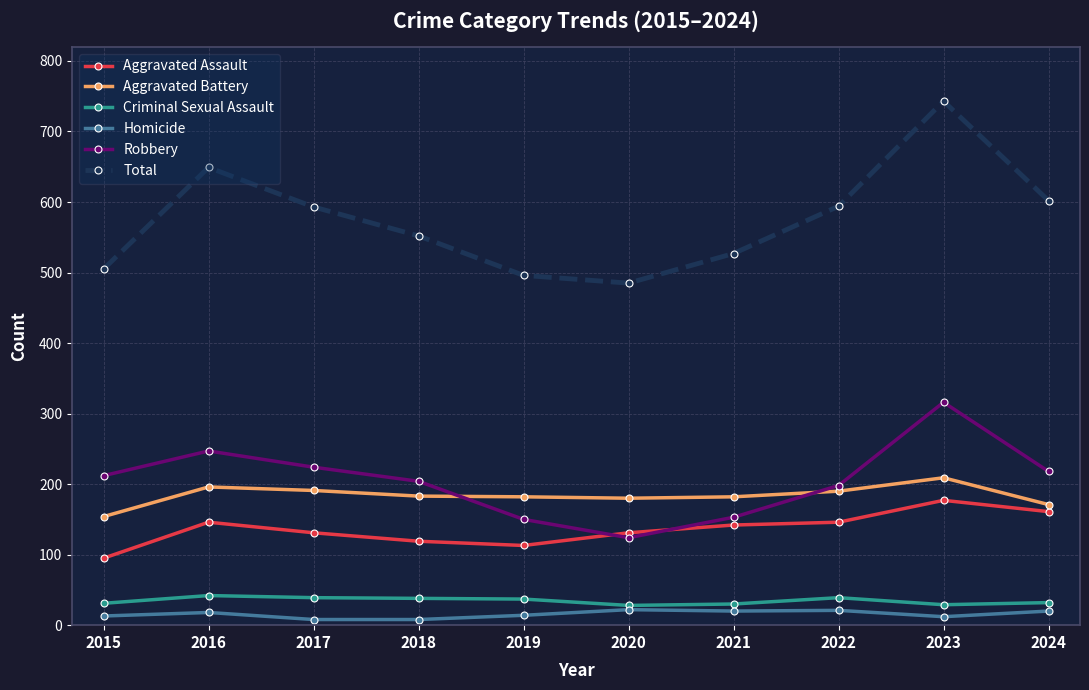

At which category does Robbery reach its first local peak?

2016